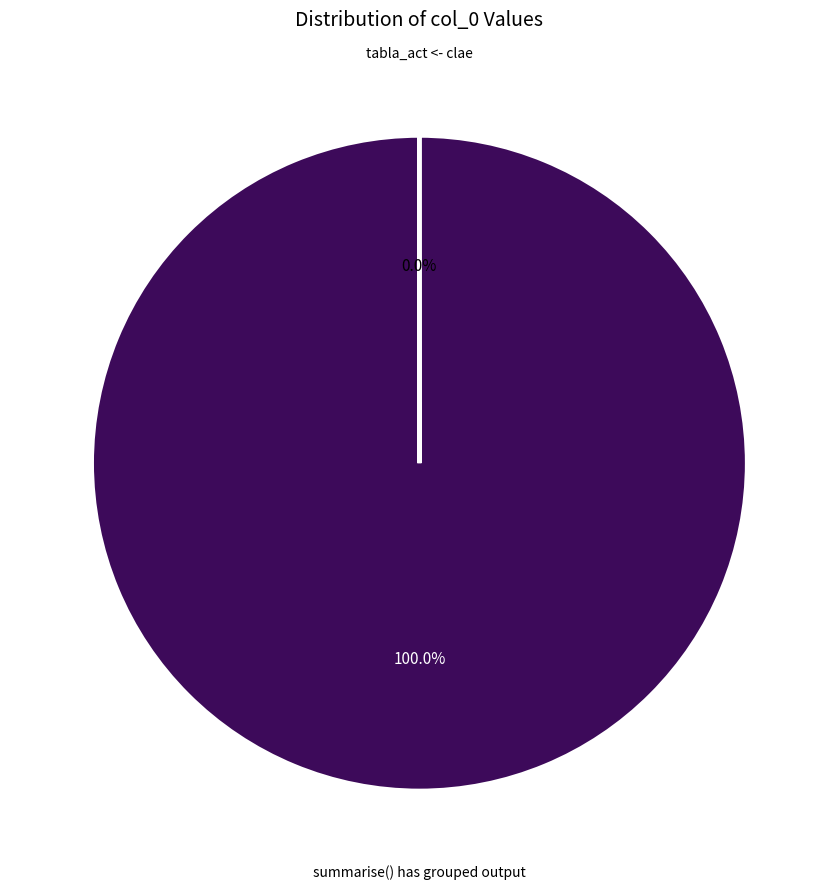

What is the majority slice?

summarise() has grouped output